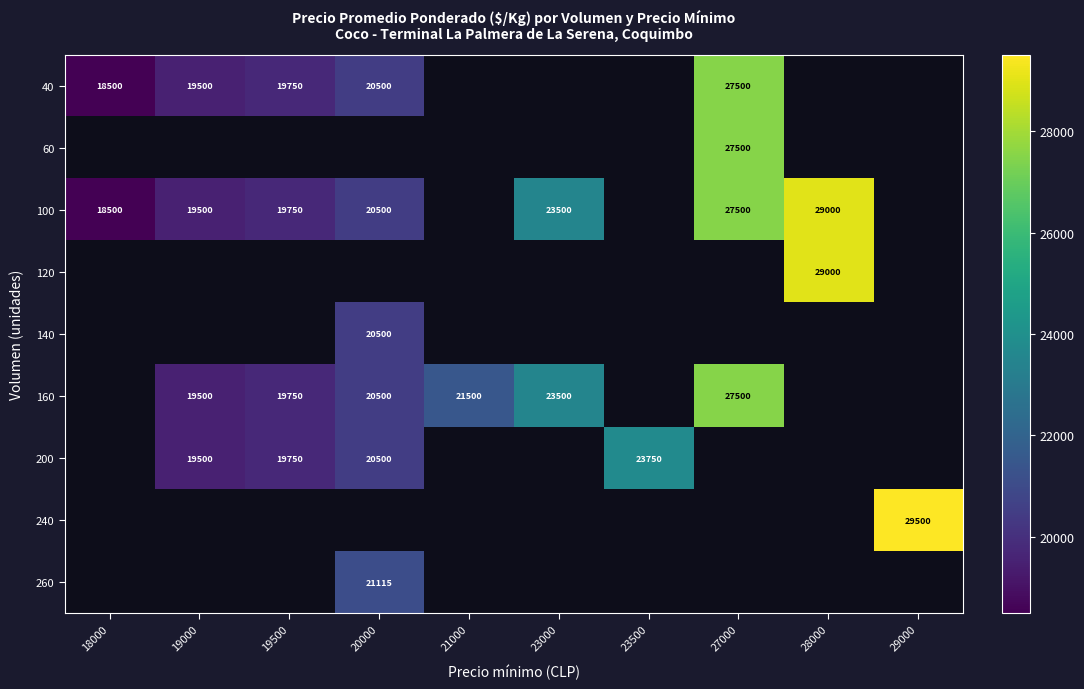

The value of 100 at 19000 is 19500. True or false?

True